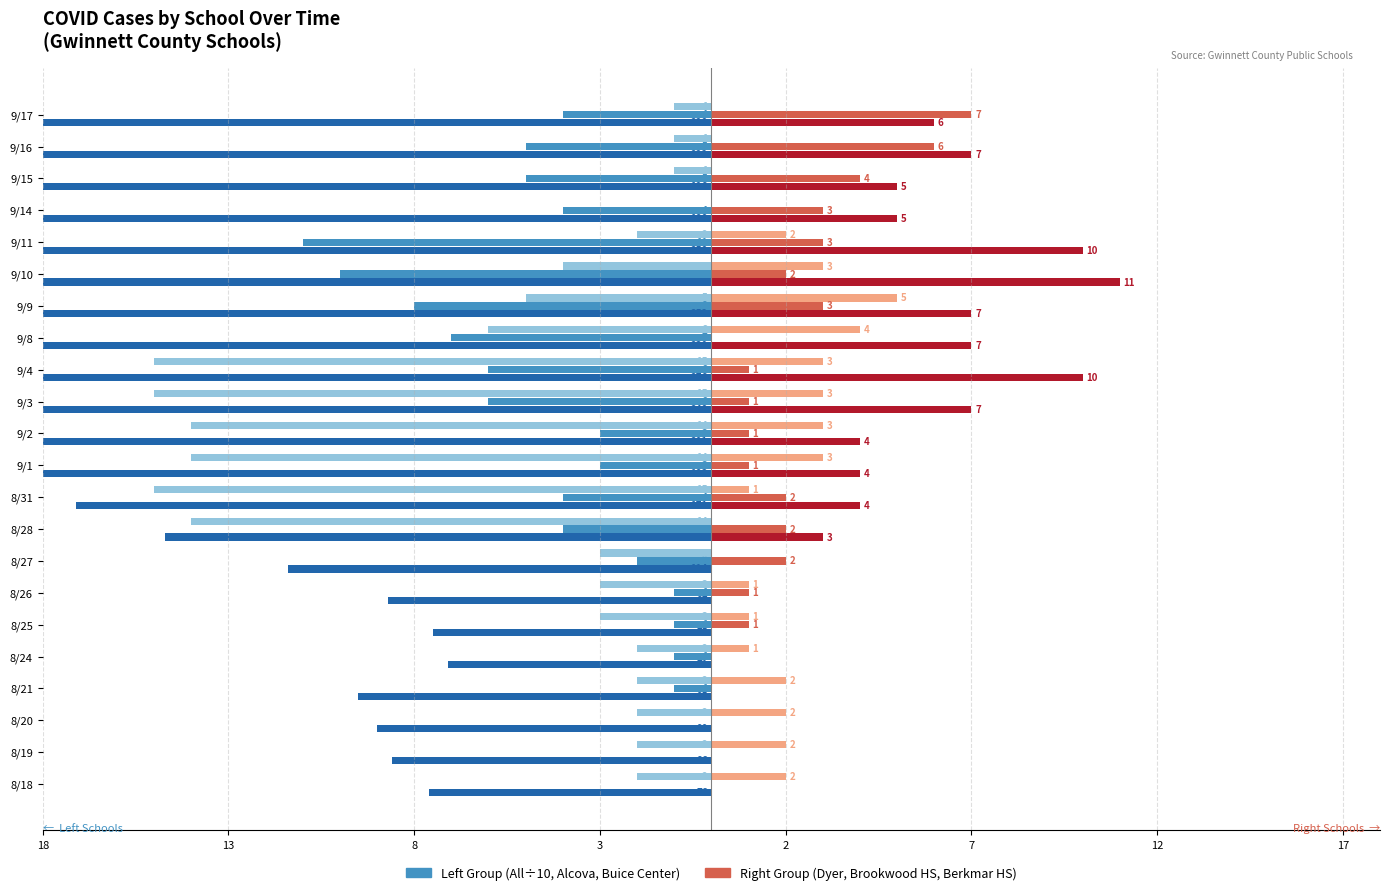

How many data points in Brookwood HS are less than 1?

6